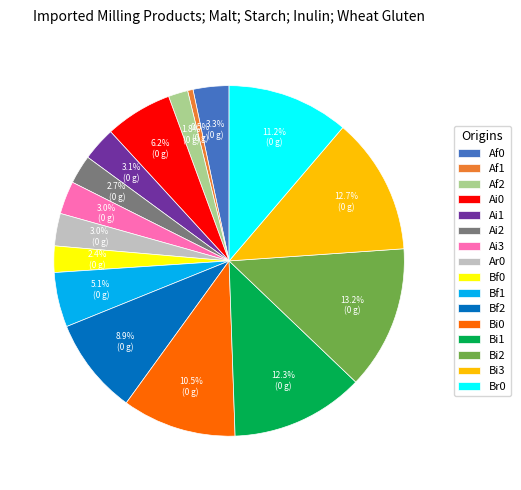

How many slices are in this pie chart?

16